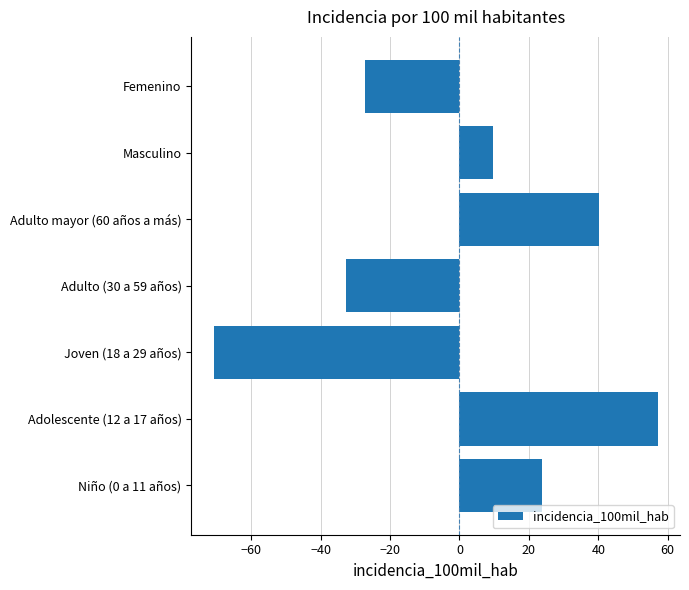

What is the difference between the values at Niño (0 a 11 años) and Joven (18 a 29 años)?

94.6